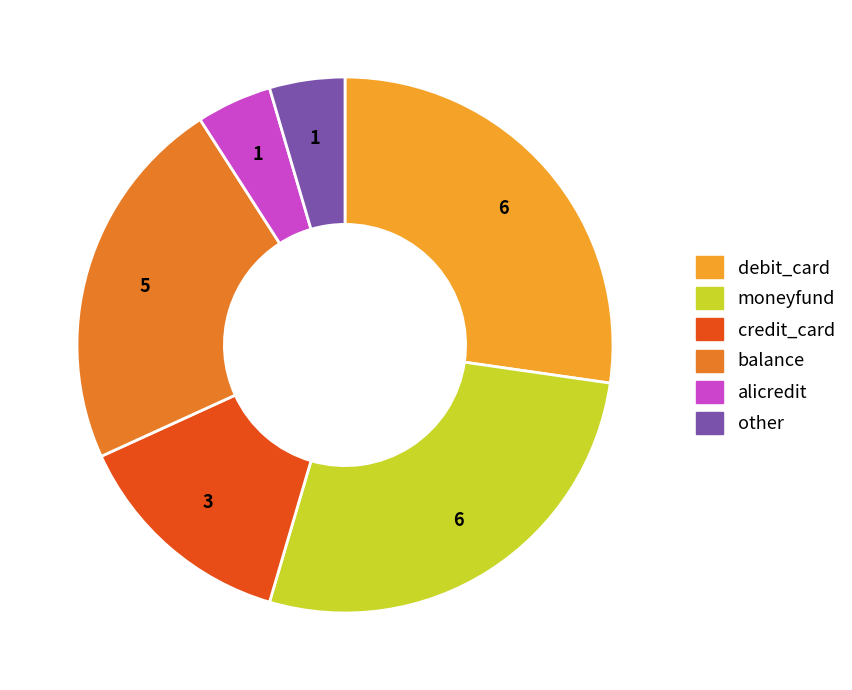

Does debit_card represent more than half of the total?

No